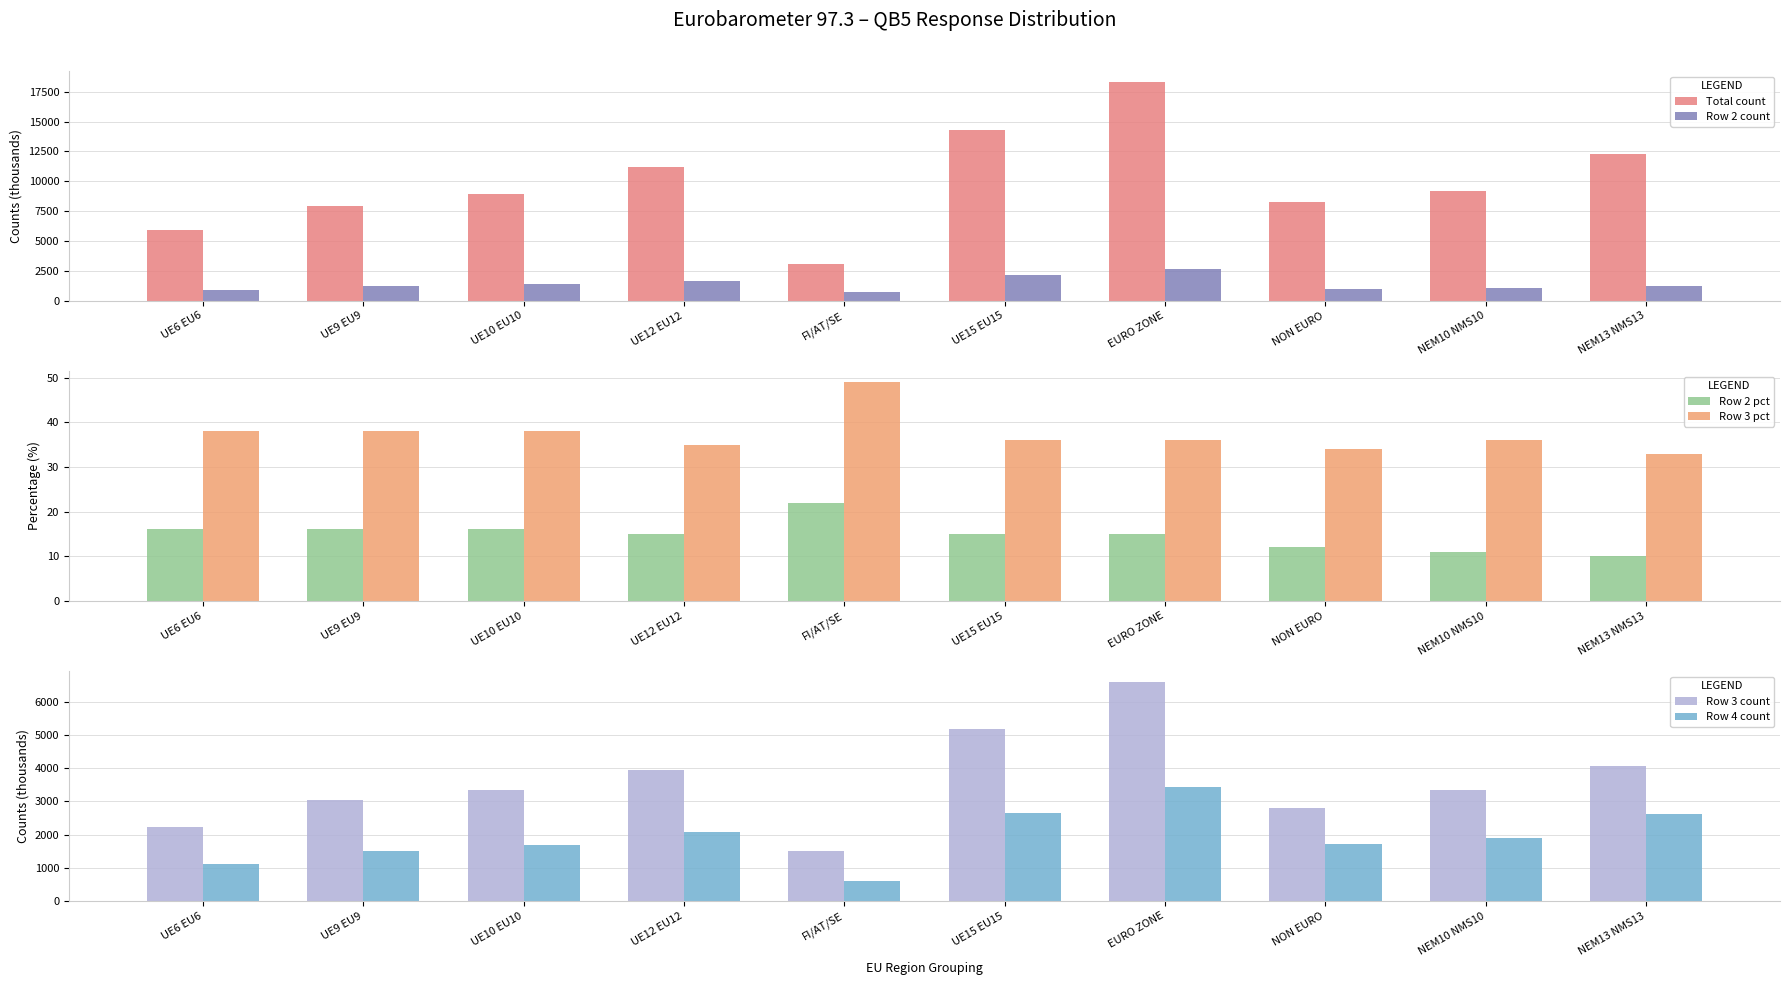

How many bars are there in each group?

6